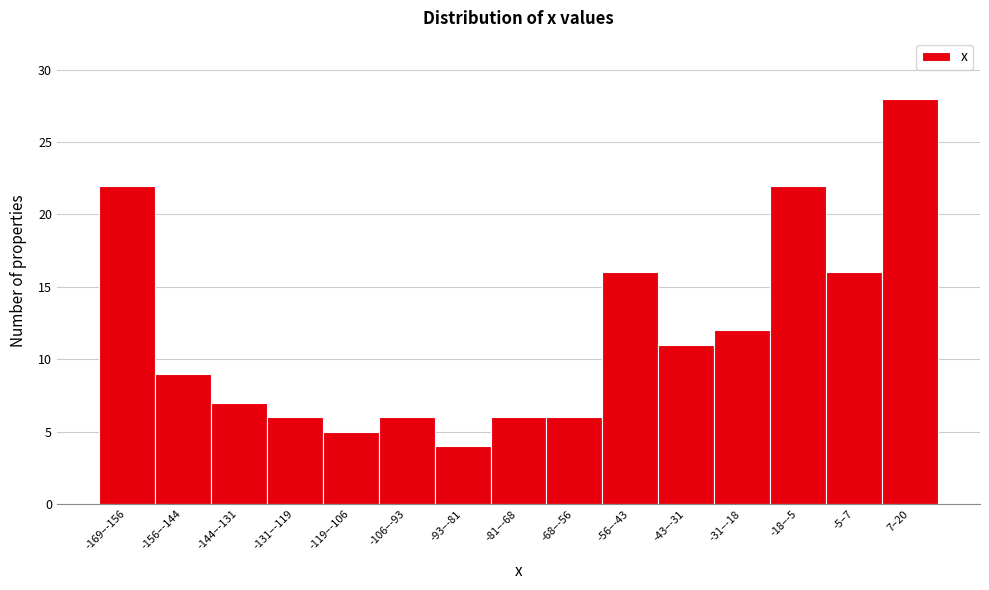

Reading left to right, what are all the values shown in this chart?

-169–-156=22	-156–-144=9	-144–-131=7	-131–-119=6	-119–-106=5	-106–-93=6	-93–-81=4	-81–-68=6	-68–-56=6	-56–-43=16	-43–-31=11	-31–-18=12	-18–-5=22	-5–7=16	7–20=28